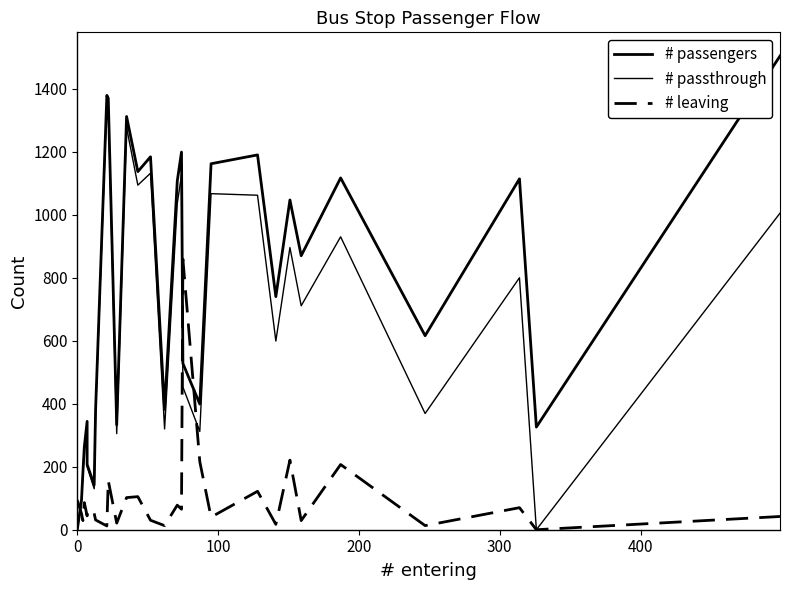

Is it true that # passengers equals 865 at 28?

False